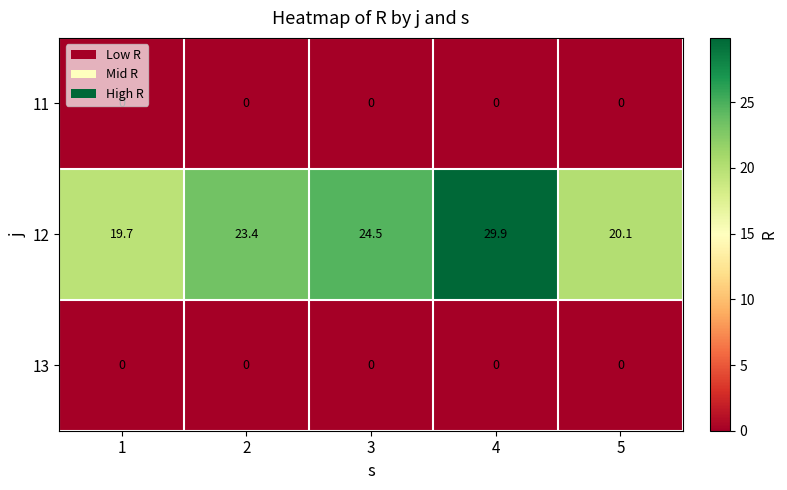

Which label corresponds to the largest value in the chart?

4